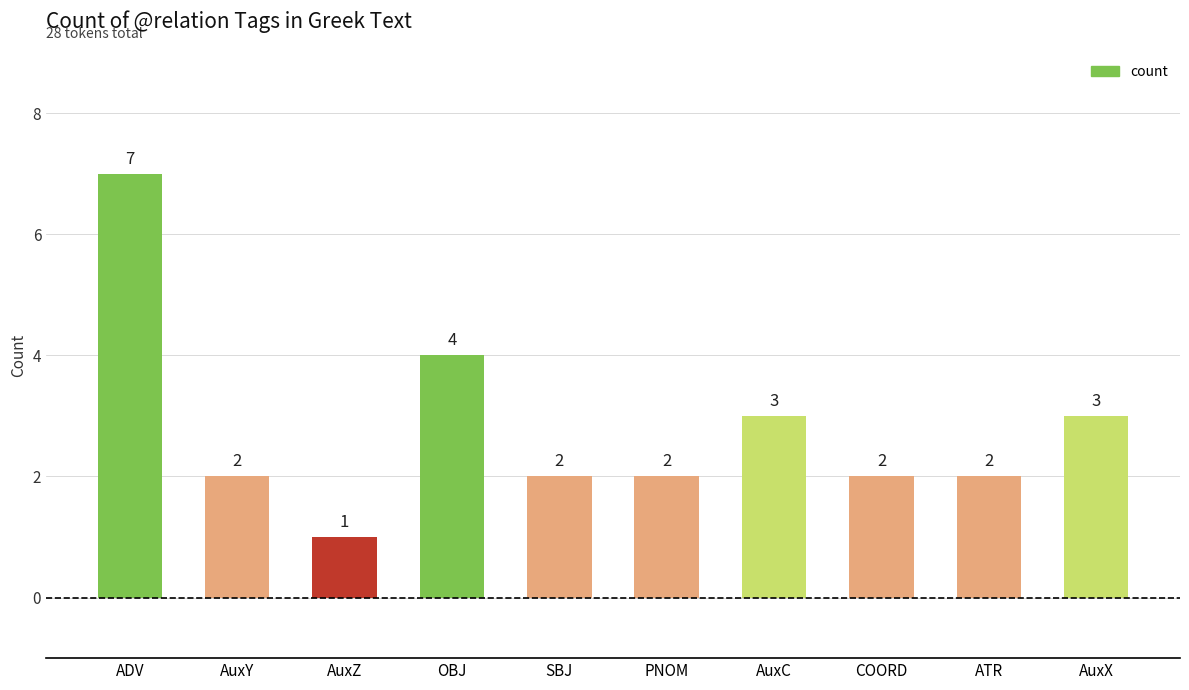

How many values are between 2 and 3?

7